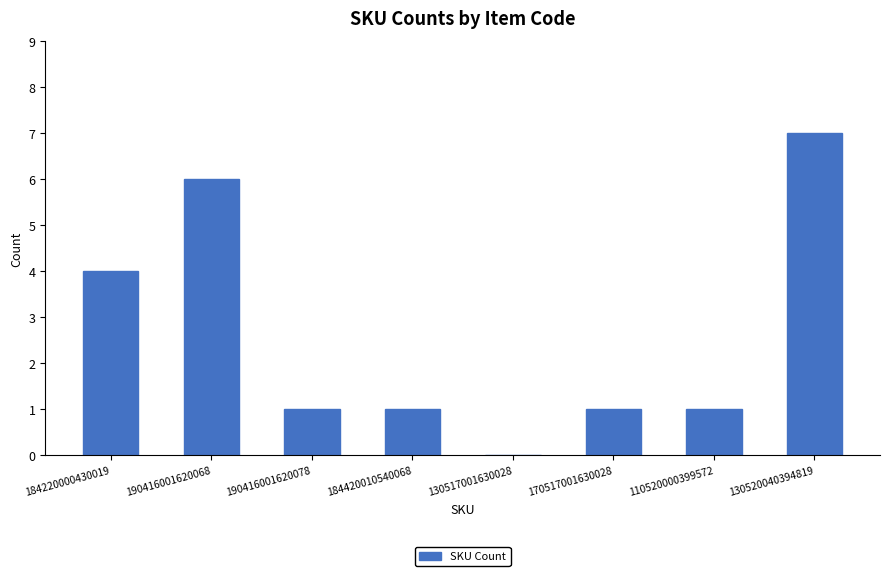

What is the maximum value shown in the chart?

7